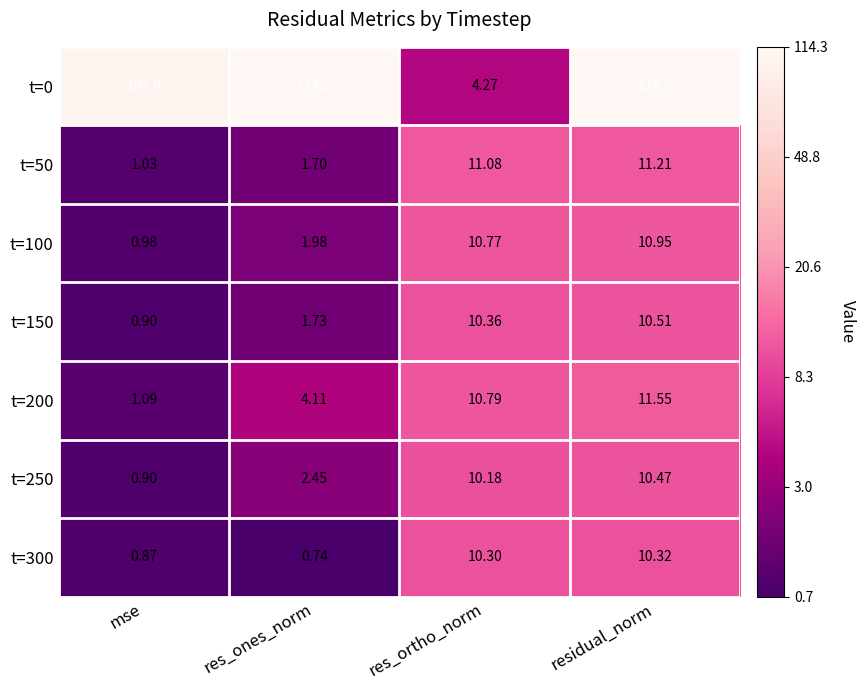

Which category has the lowest value in the t=0 series?

res_ortho_norm